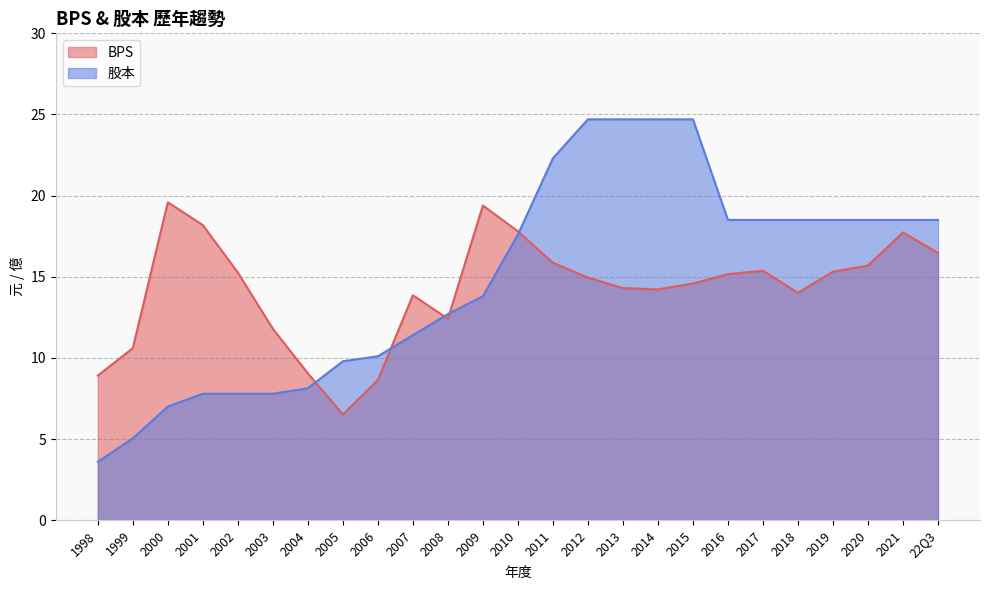

Is the value of 股本 at 2010 greater than the value of BPS at 1999?

Yes